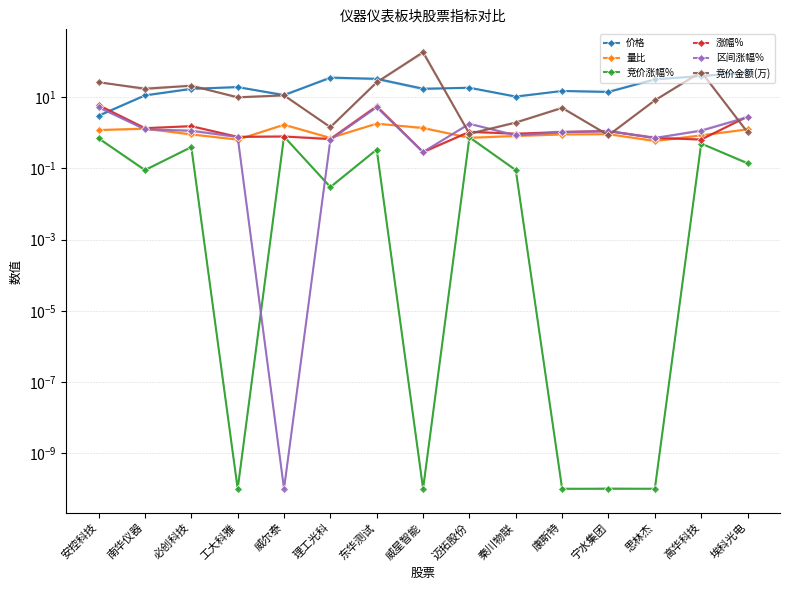

The value of 价格 at 安控科技 is 1.8. True or false?

False